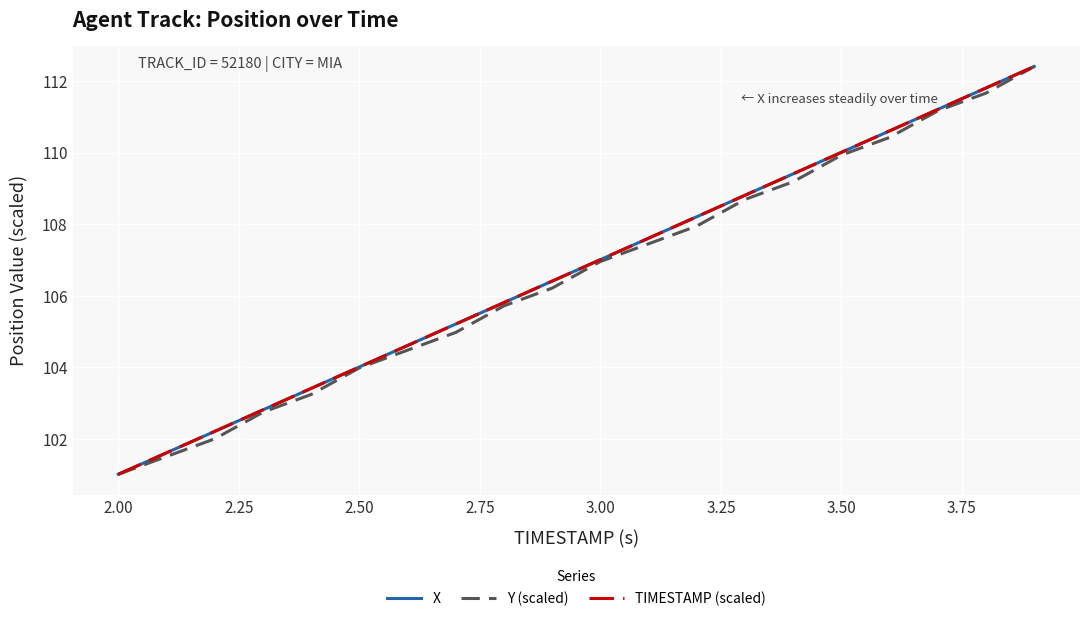

What is the highest value of the TIMESTAMP (scaled) series?

112.4